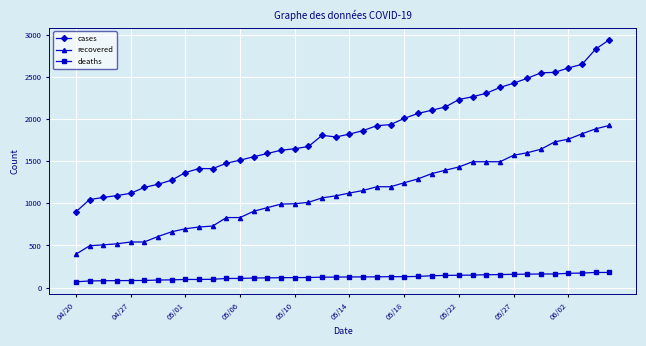

What is the difference between the maximum and minimum values in the cases series?

2044